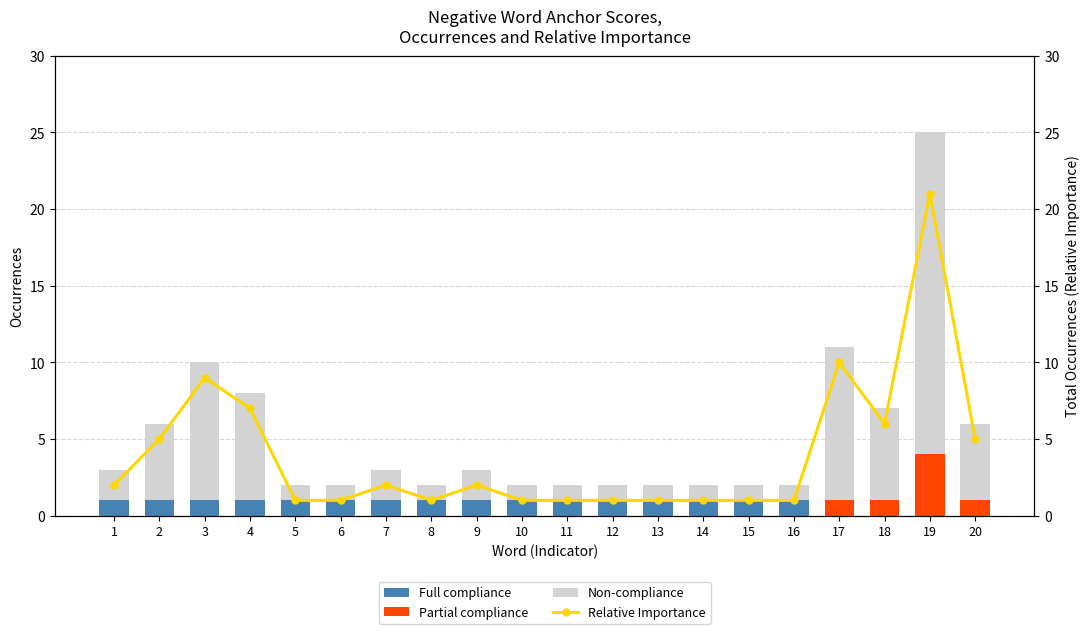

What is the spread (max minus min) of values at 18?

6